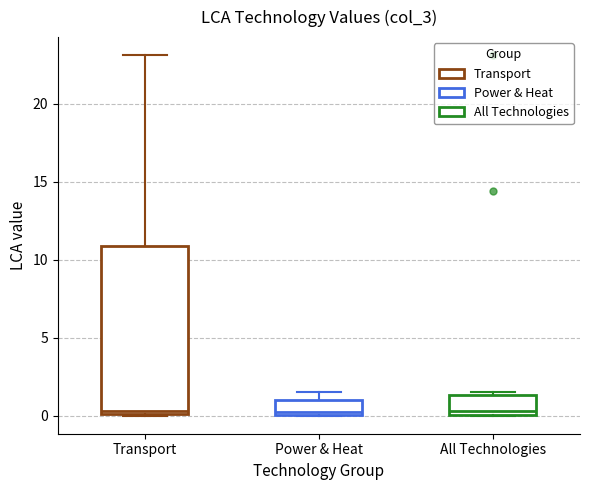

Reading left to right, read every box against the y-axis: the position of its median line, the range the box covers, and the ends of its whiskers. The values are not printed on the chart, so give them approximately, as read against the axis.

Transport: median 0.5, box 0.0 to 11.0, whiskers 0.0 to 23.0
Power & Heat: median 0.0 (just above the box's lower edge), box 0.0 to 1.0, whiskers 0.0 to 1.5
All Technologies: median 0.5, box 0.0 to 1.5, whiskers 0.0 to 1.5 (just above the box's upper edge)